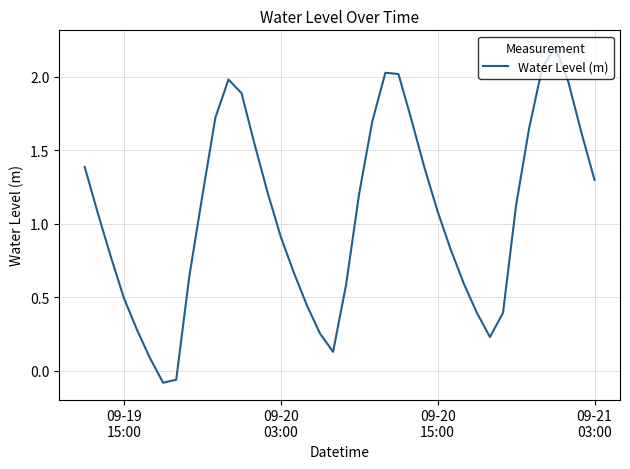

What is the difference between the maximum and minimum values?

2.3